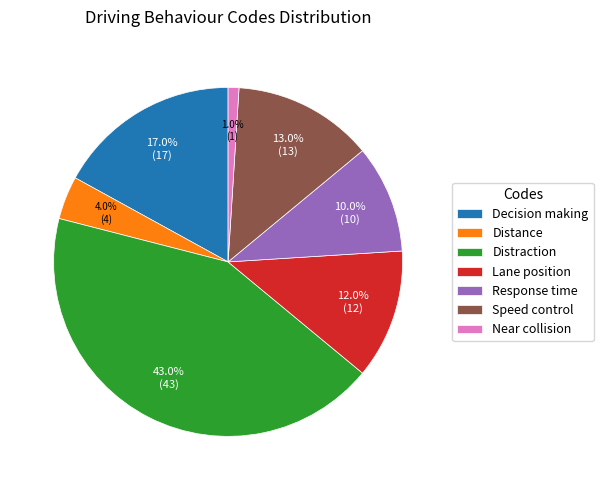

What is the total percentage of Decision making and Distraction?

60.0%